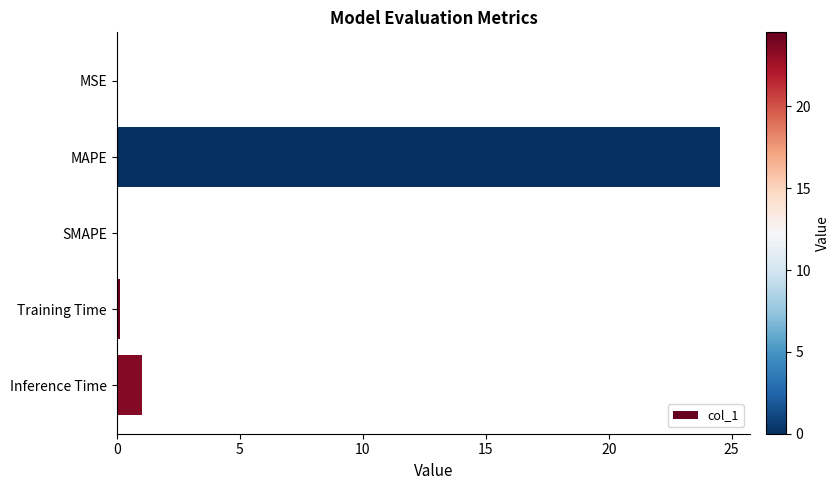

The chart shows a value of 0.0 at SMAPE. True or false?

True